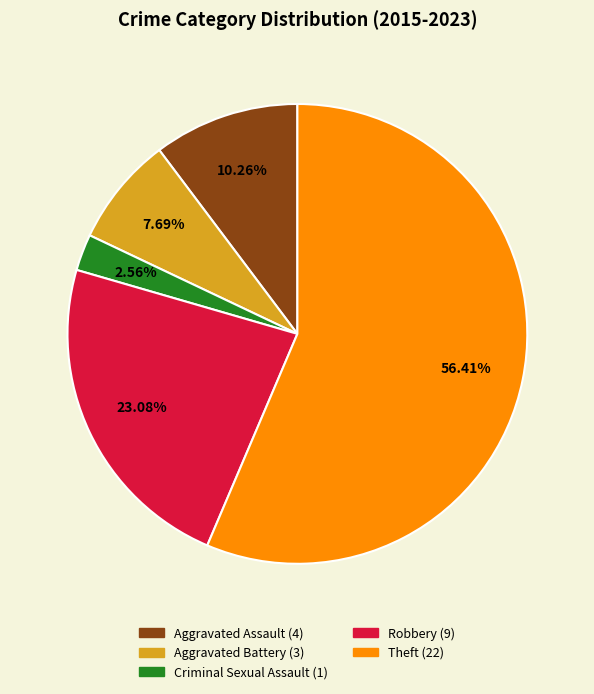

Which has a higher value, Criminal Sexual Assault or Theft?

Theft